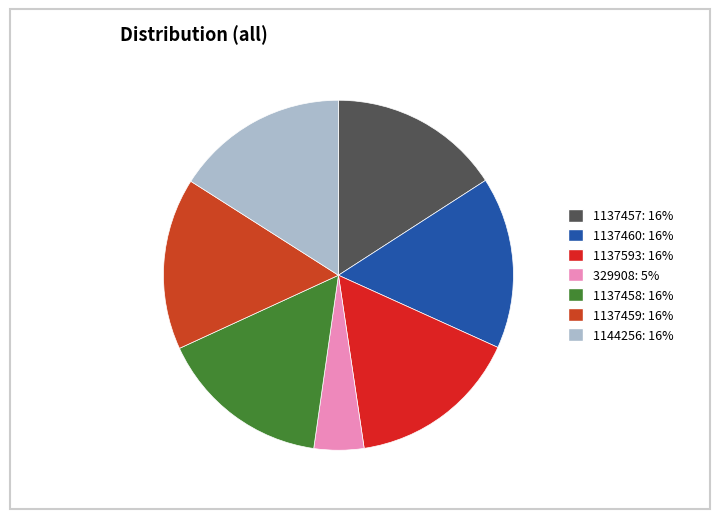

Do 1137457 and 1137460 together represent more than half of the pie?

No